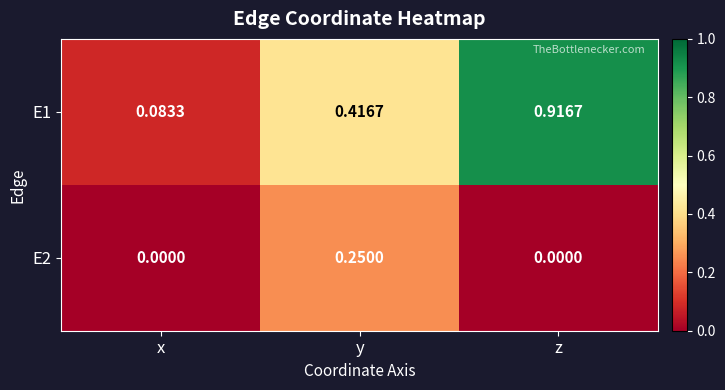

At how many categories does at least one series exceed 0?

3